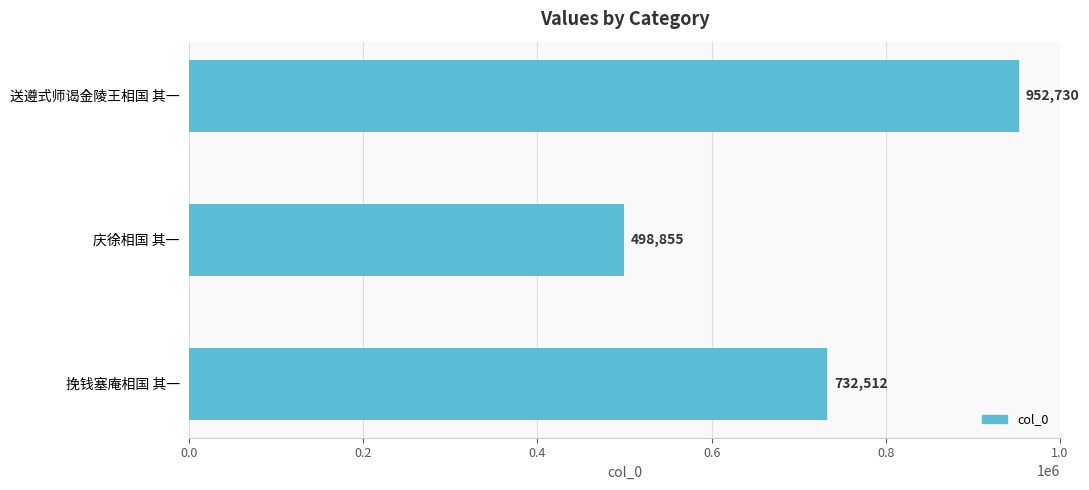

List the labels in order of value, largest first.

送遵式师谒金陵王相国 其一, 挽钱塞庵相国 其一, 庆徐相国 其一